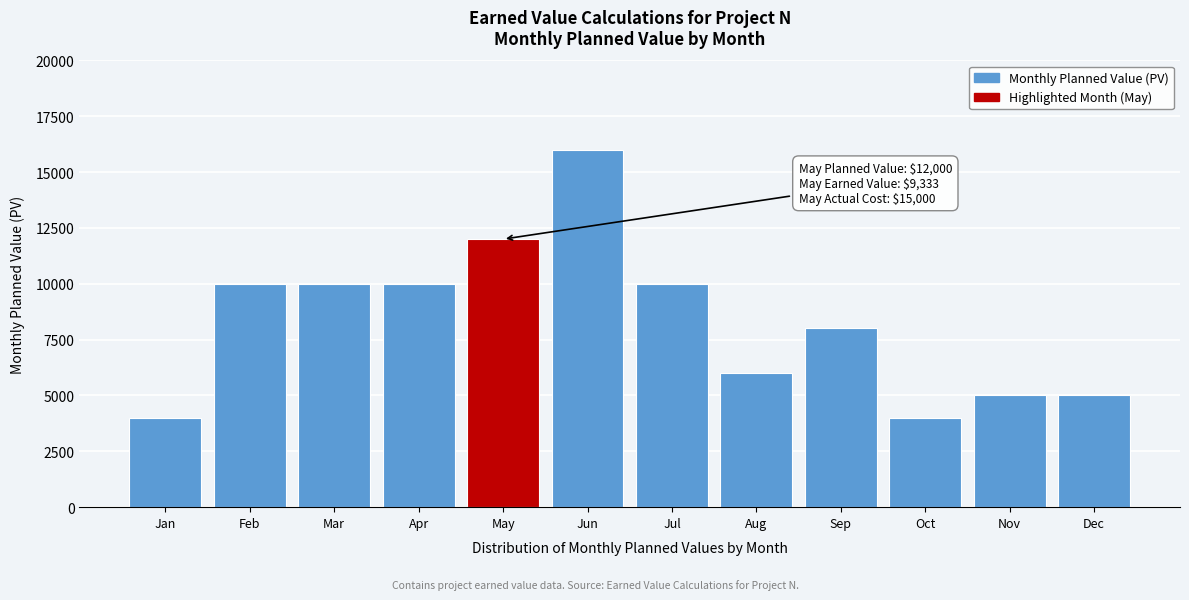

Reading right to left, transcribe all the data shown in this chart.

Dec=5000	Nov=5000	Oct=4000	Sep=8000	Aug=6000	Jul=10000	Jun=16000	May=12000	Apr=10000	Mar=10000	Feb=10000	Jan=4000